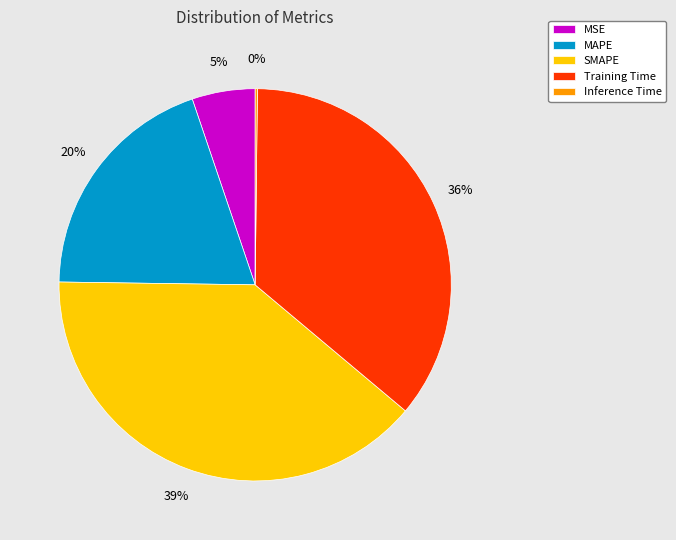

The Training Time slice represents 36% of the pie. True or false?

True